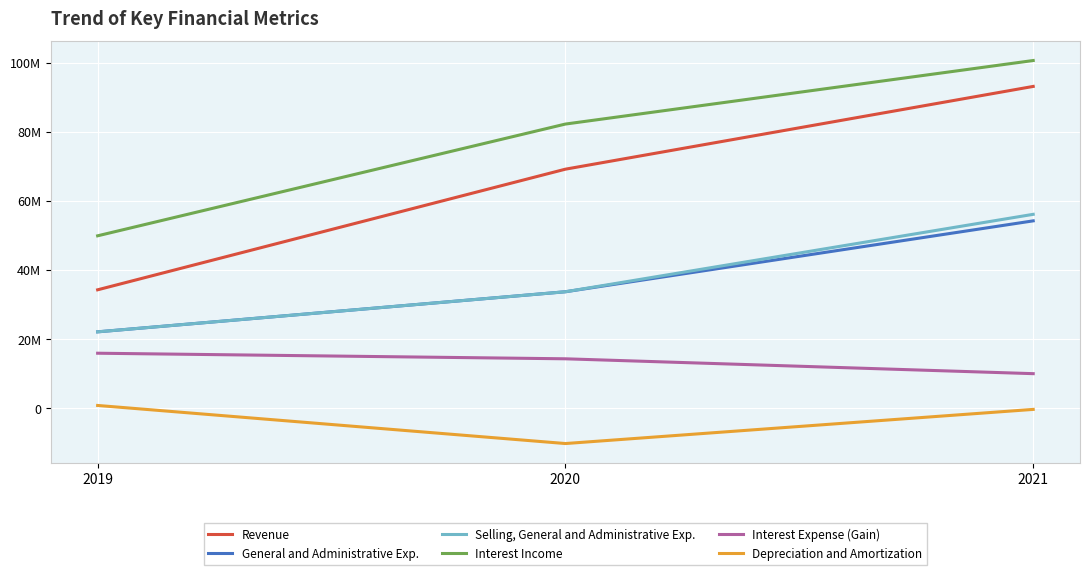

Count the General and Administrative Exp. values in the range 22155613 to 54250000.

3